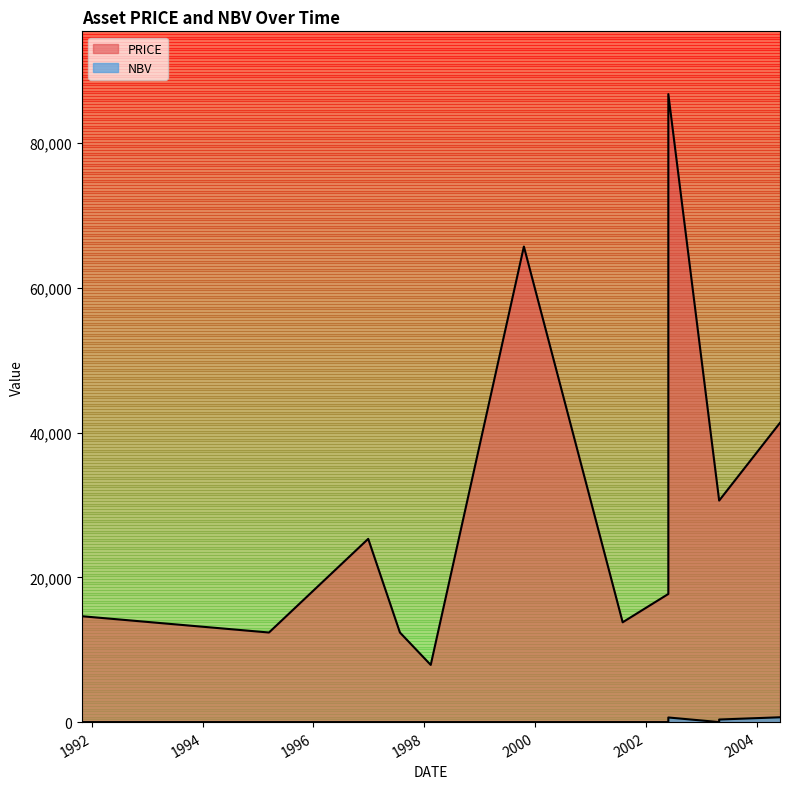

What is the sum of all NBV values?

2014.1